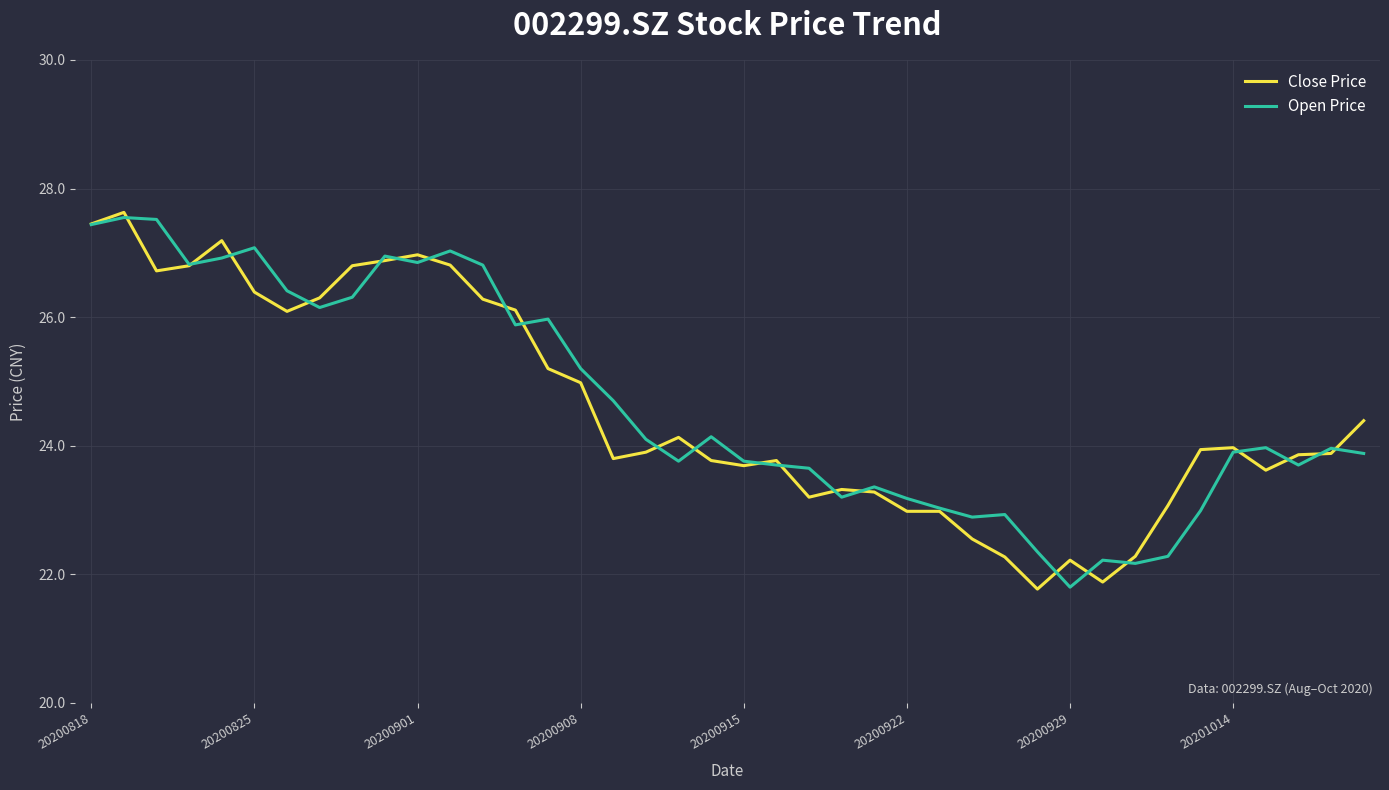

What is the minimum value for Close Price?

21.8